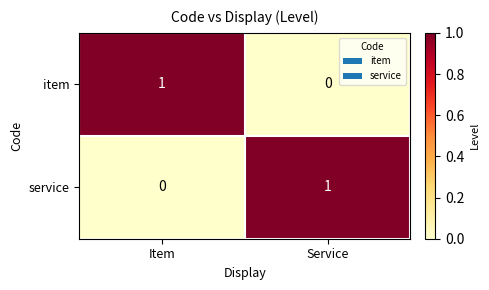

What is the spread (max minus min) of values at Item?

1